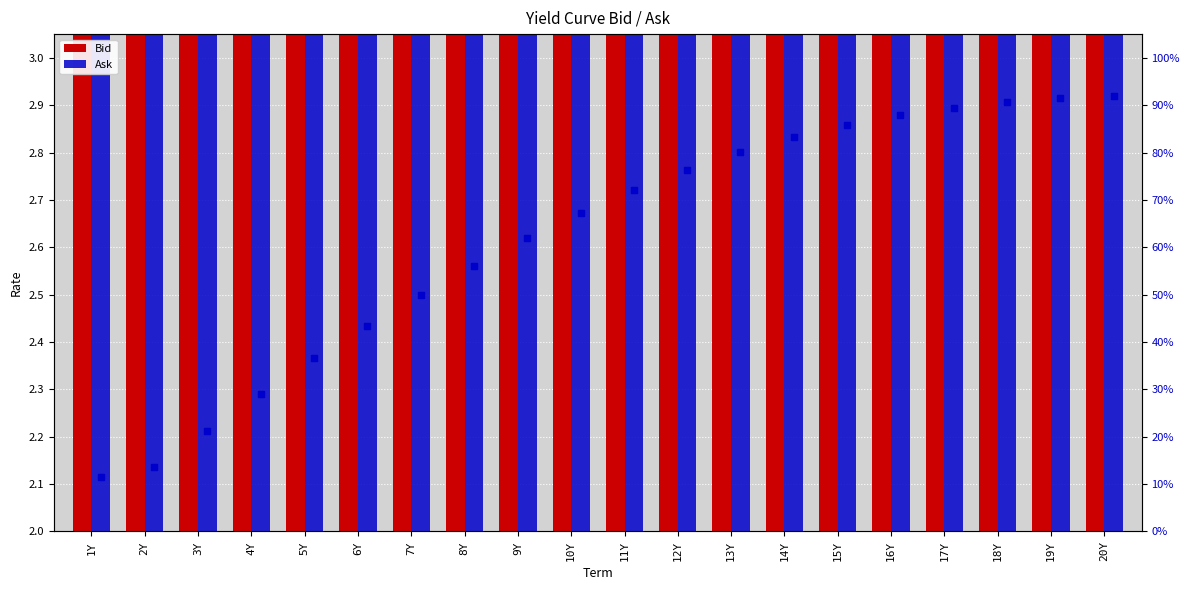

What is the total value across all series at 3Y?

4.4